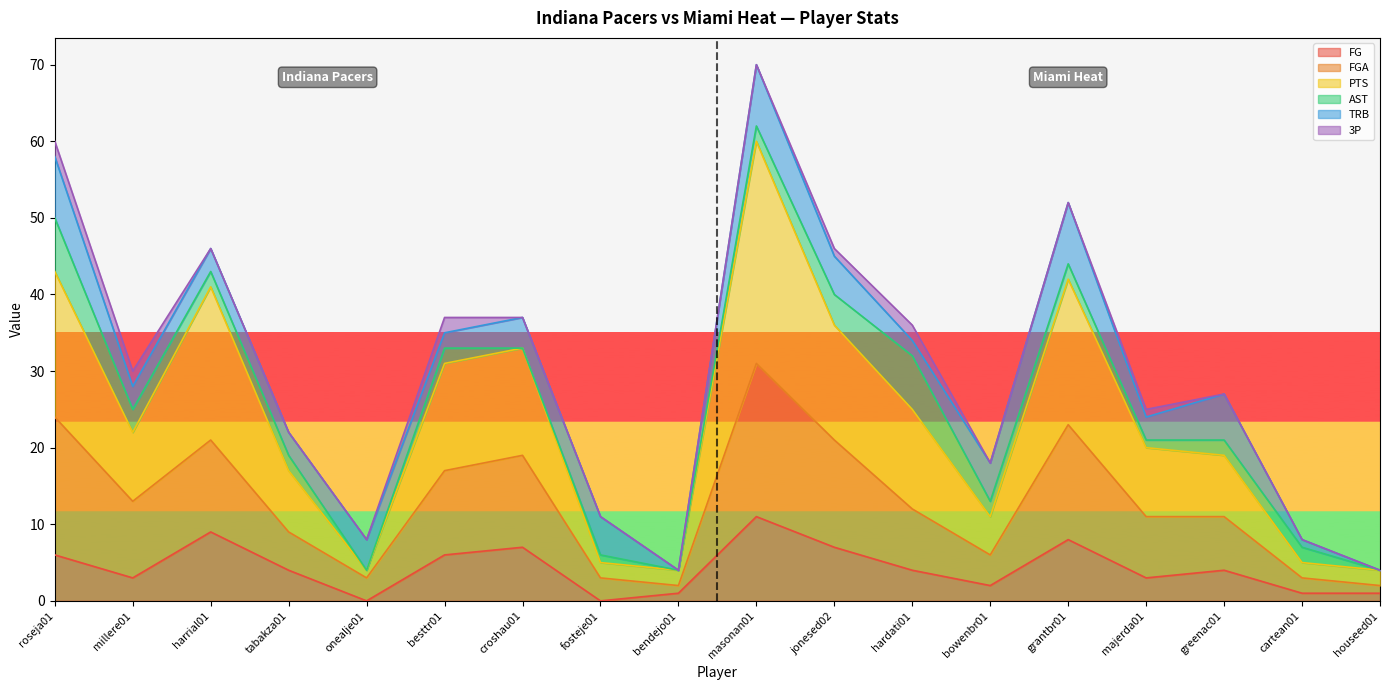

True or false: PTS and FGA cross at least once.

False